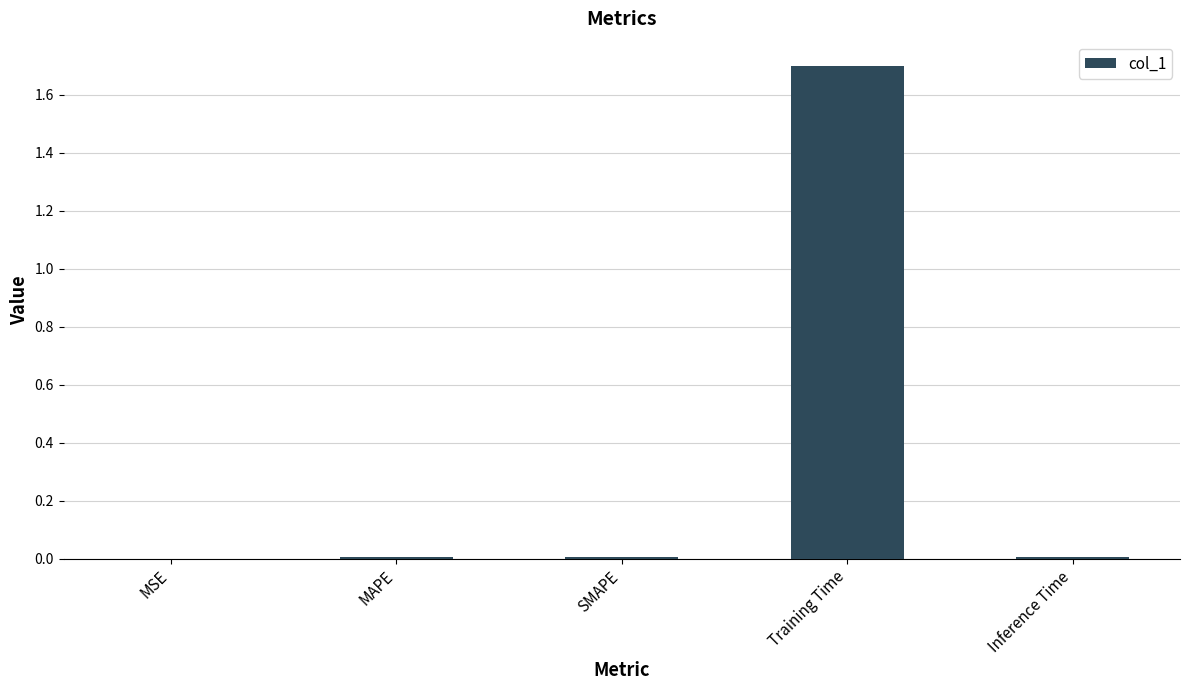

Which label corresponds to the largest value in the chart?

Training Time